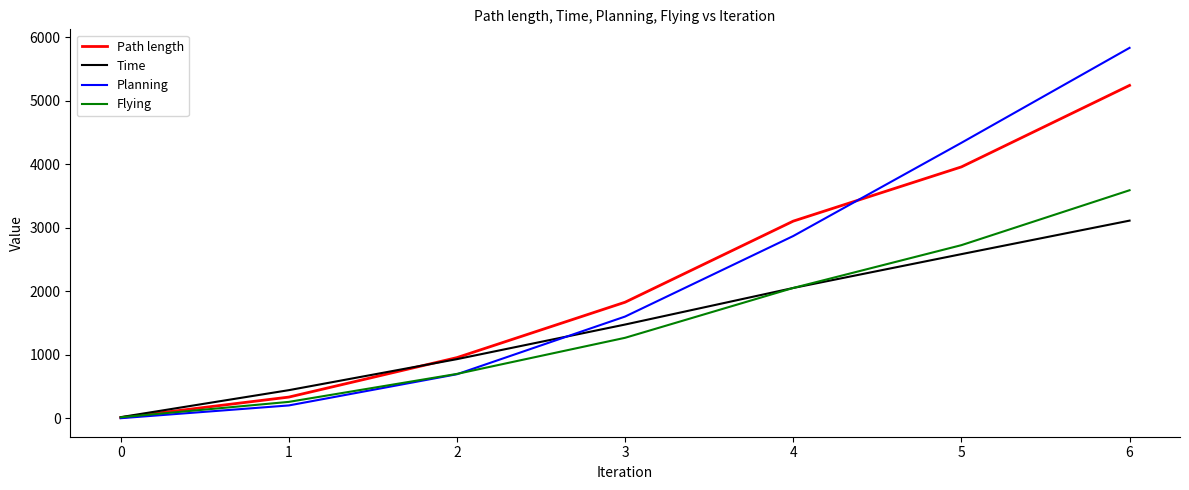

Rank the series by their maximum value, from highest to lowest.

Planning, Path length, Flying, Time